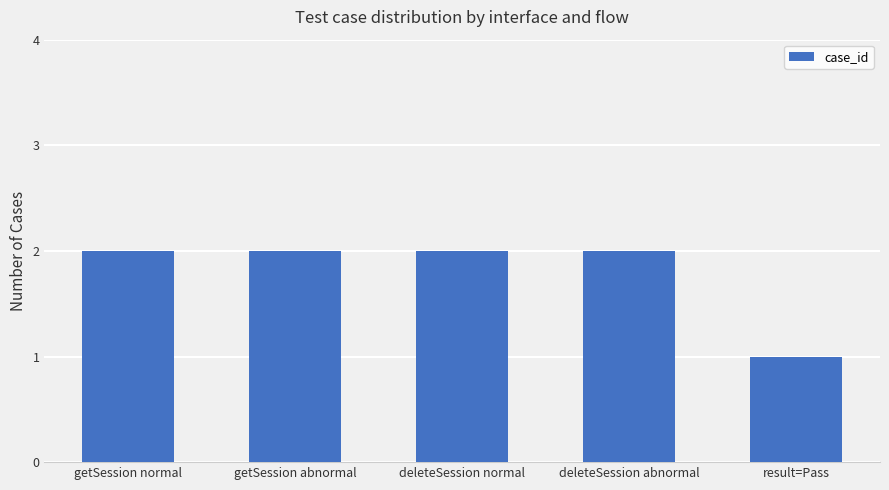

What is the value of the 2nd bar from the left?

2